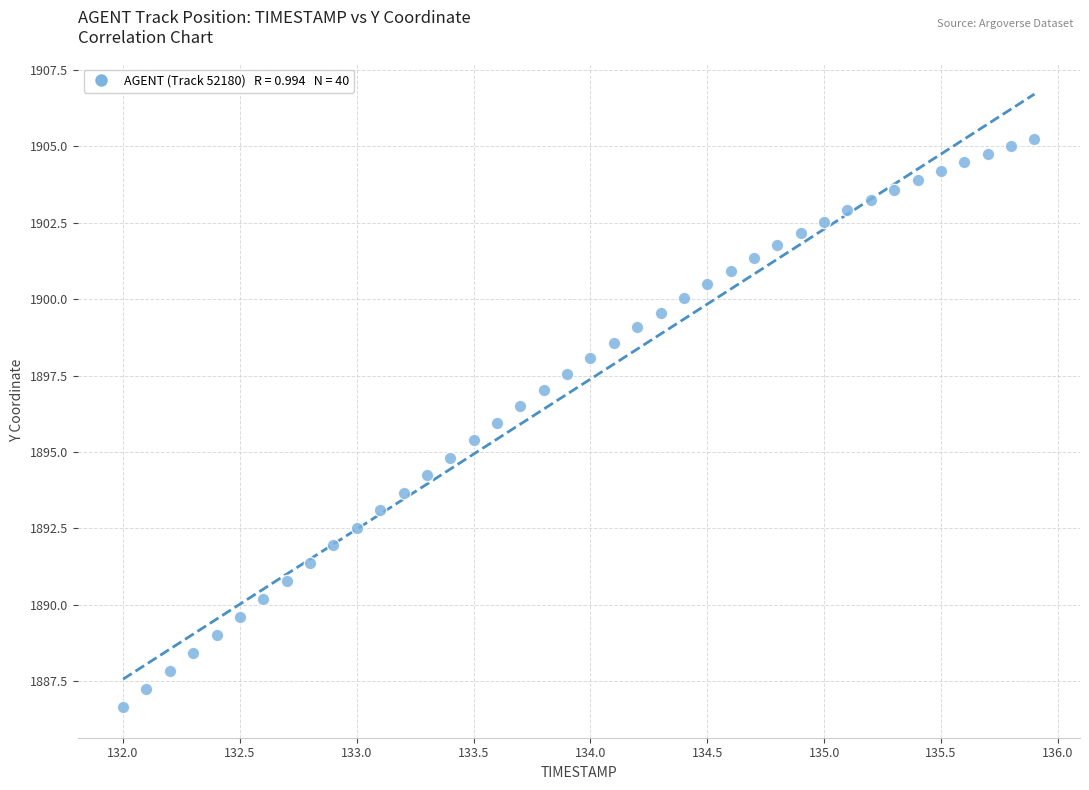

What is the range of X values (max minus min)?

3.9